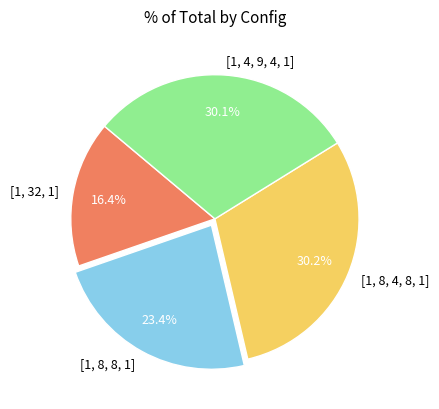

Which category has the smallest portion of the pie?

[1, 32, 1]